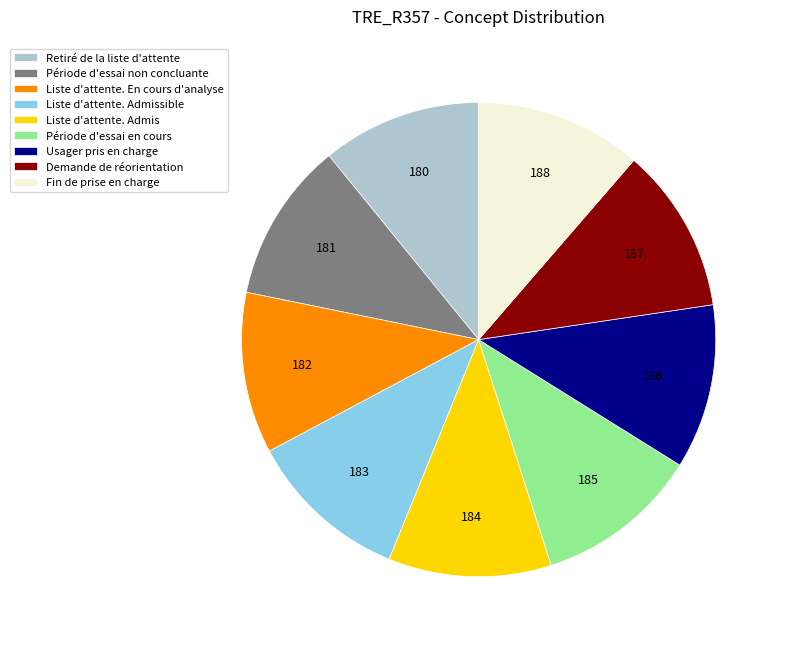

Count the number of slices in the pie.

9